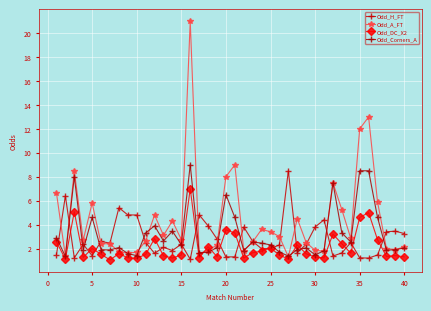

Is this an area chart (filled region under the line)?

No